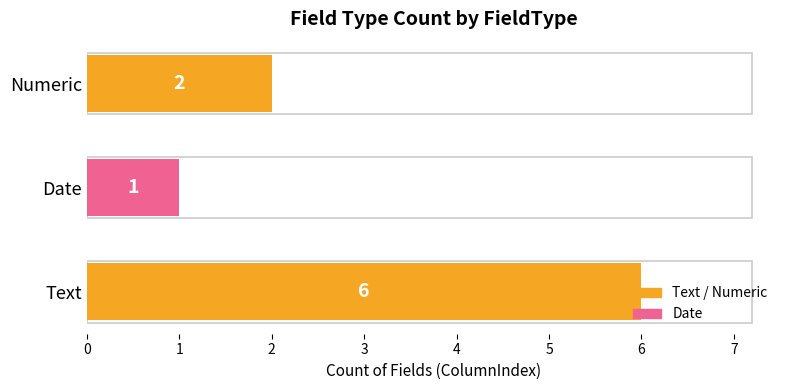

How many bars are there in total?

3